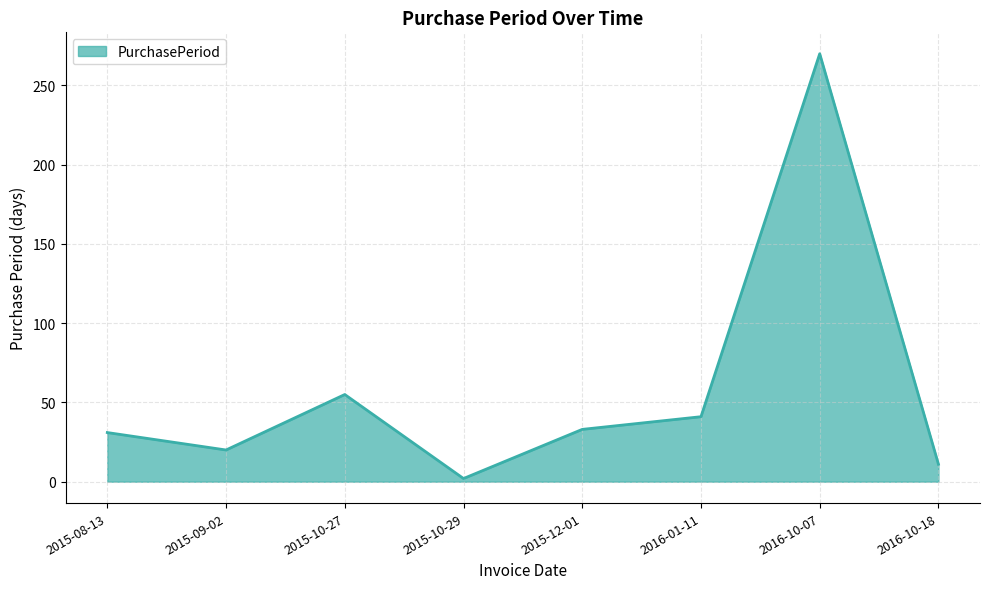

What is the difference between the second highest and minimum values?

53